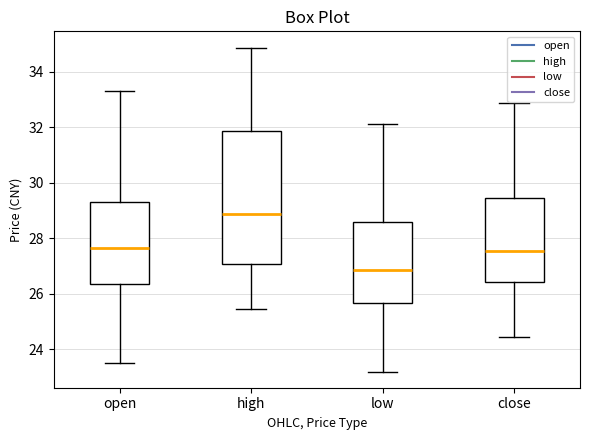

Which box's median line is the highest?

high